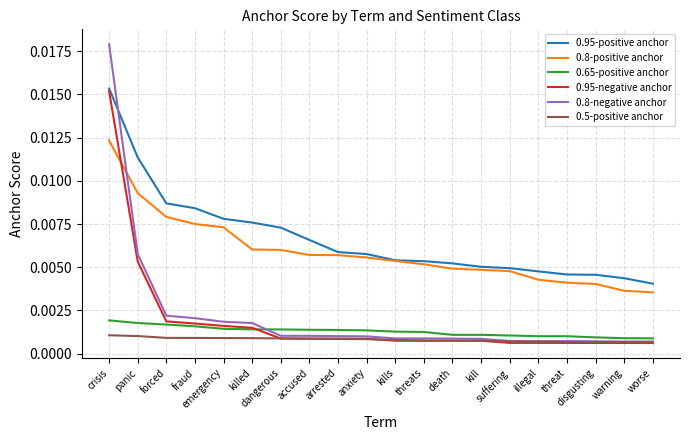

True or false: 0.95-positive anchor and 0.8-negative anchor intersect in this chart.

True